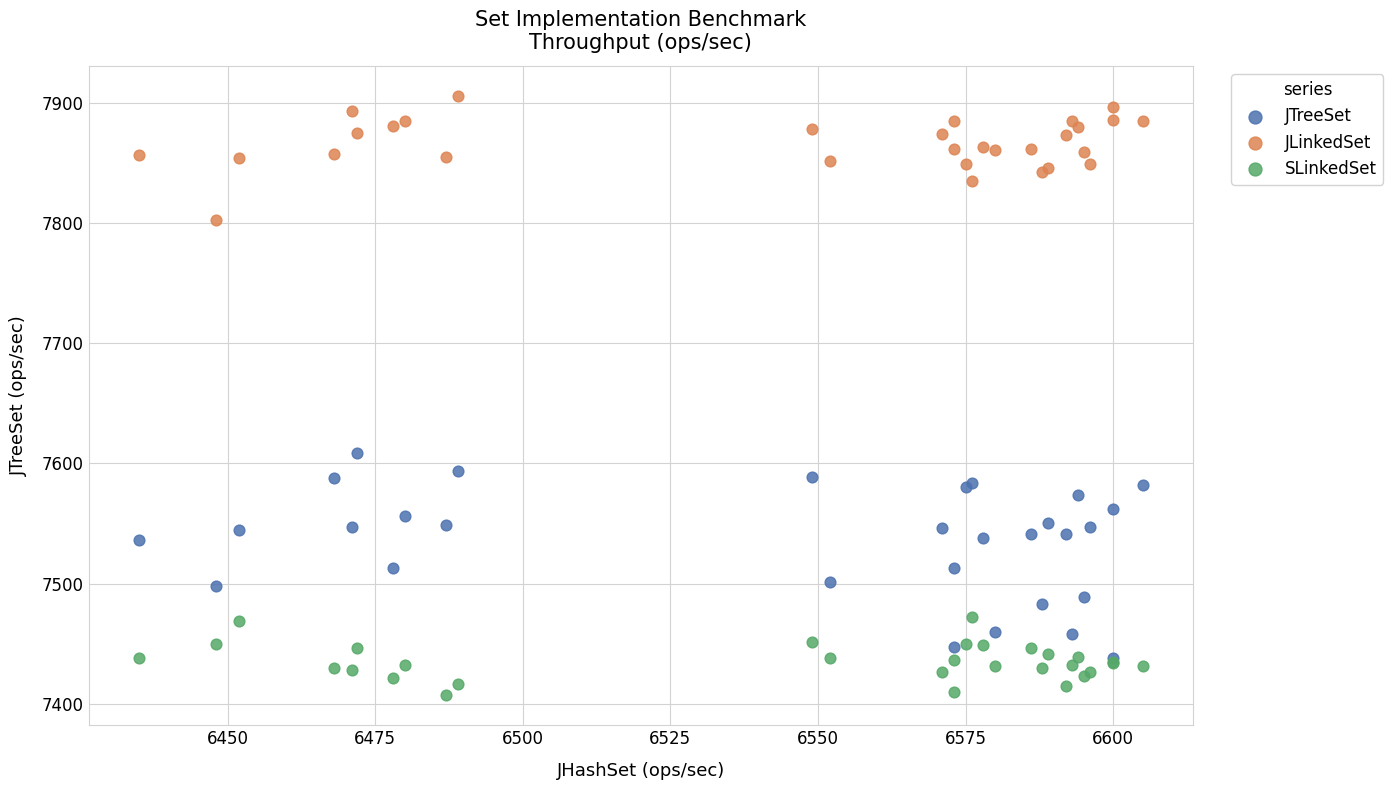

Which series reaches the maximum Y coordinate?

JLinkedSet